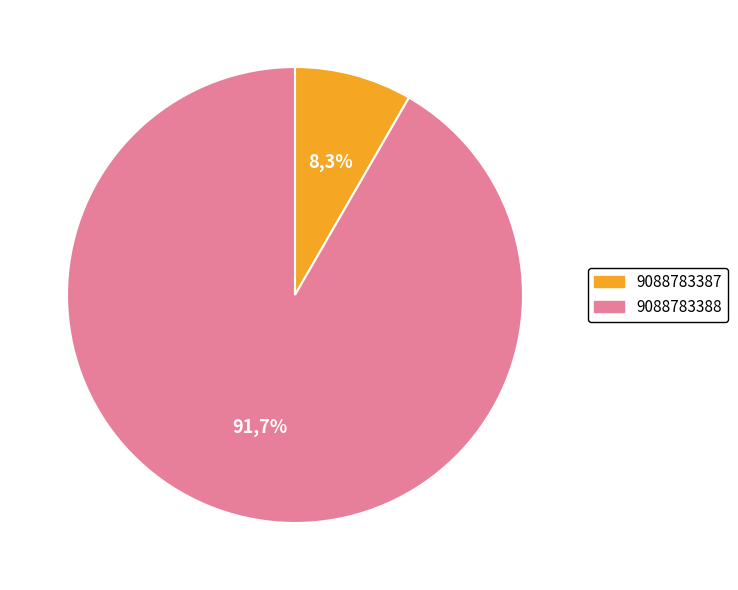

Count the number of slices in the pie.

2